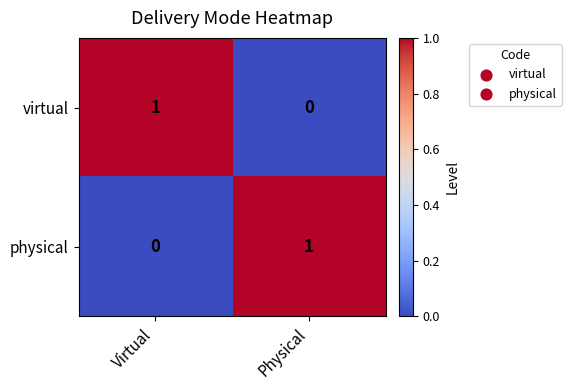

At Physical, list the series in order from largest to smallest.

physical, virtual